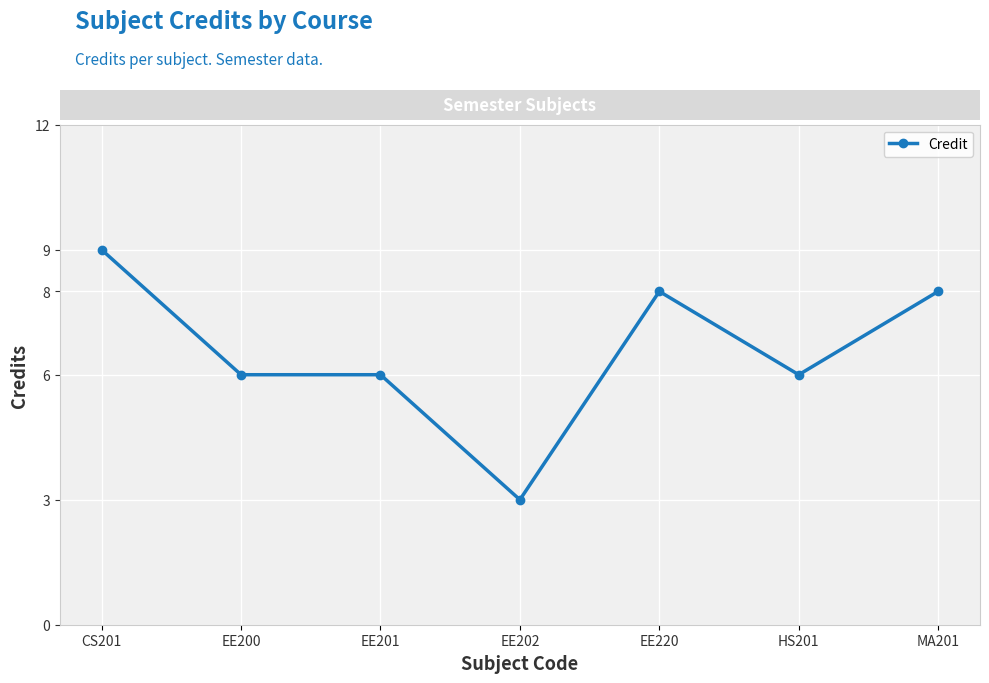

Is it true that the value at HS201 is 10?

False